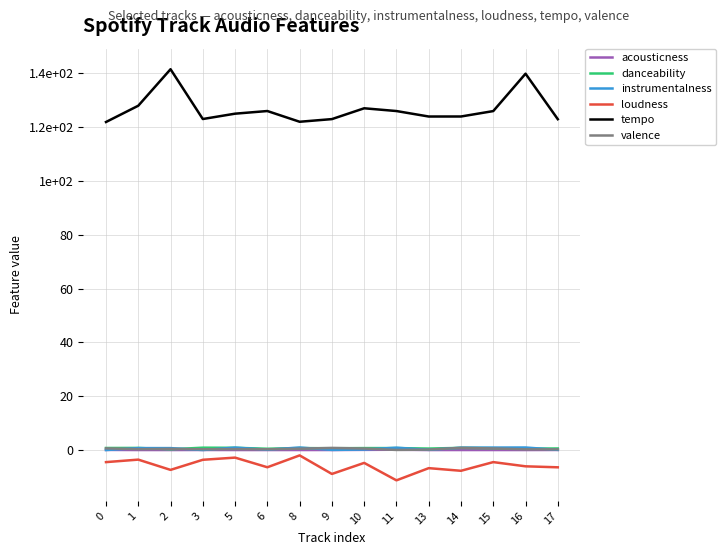

Is this an area chart (filled region under the line)?

No